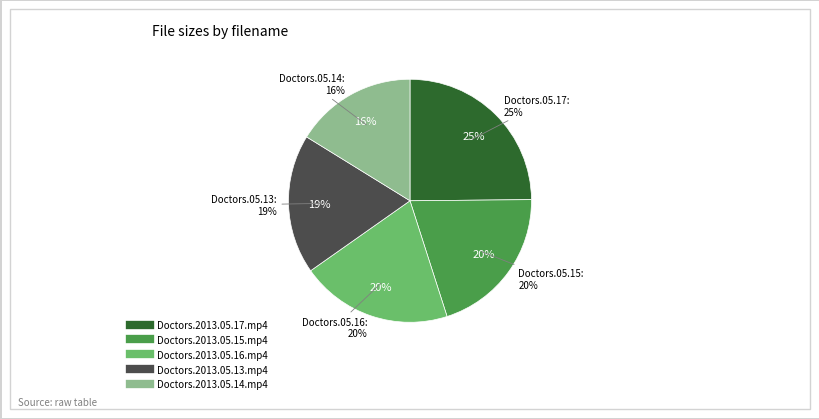

To the nearest percent, what is the average slice percentage?

20%